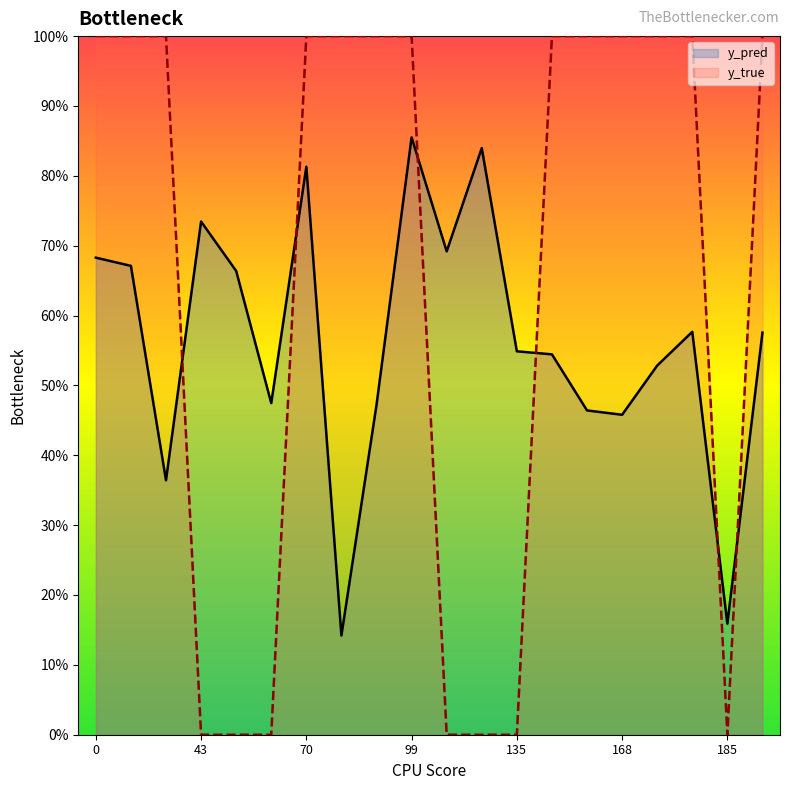

Where is y_true nearest to the value 0?

43